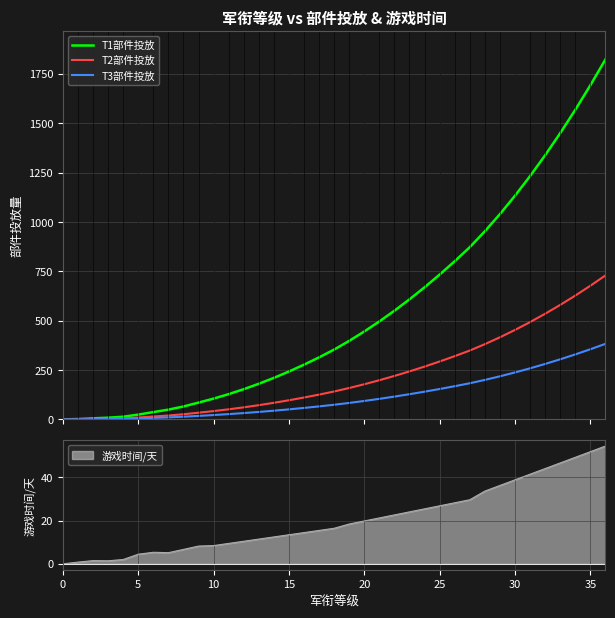

True or false: T2部件投放 has a value of 198.5 at 21.

True